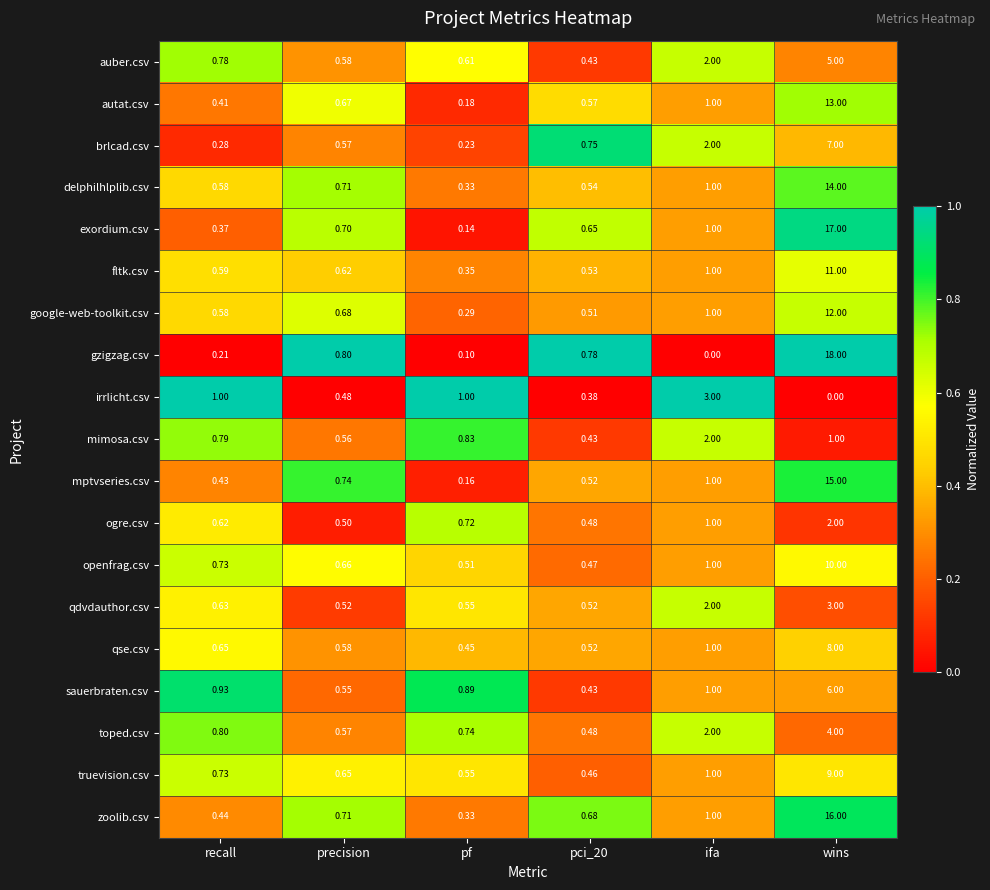

At which label does irrlicht.csv reach its minimum?

wins